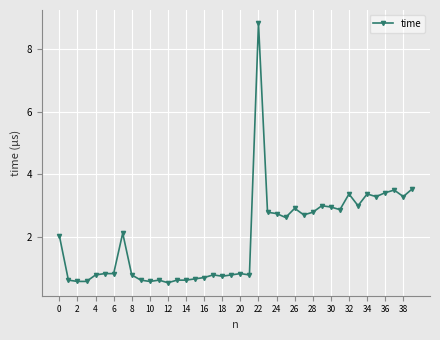

What is the difference between the maximum and second lowest values?

8.3